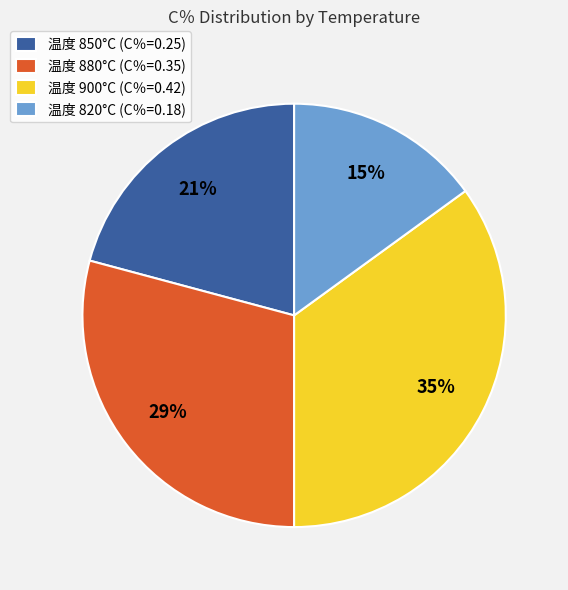

To the nearest percent, what is the difference between the 温度 900°C (C％=0.42) and 温度 820°C (C％=0.18) slice percentages?

20%